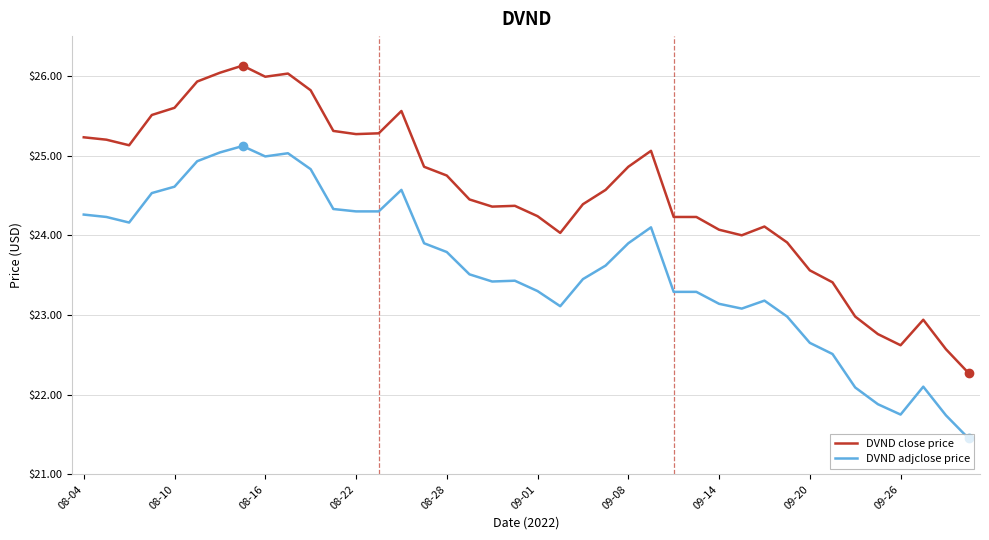

What is the maximum value for DVND close price?

26.1